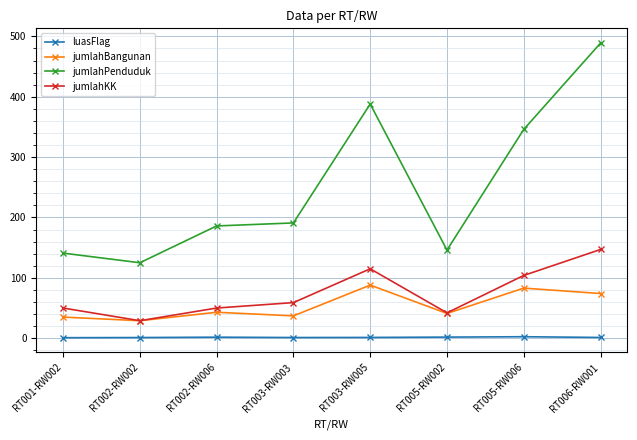

True or false: jumlahPenduduk and jumlahKK intersect in this chart.

False